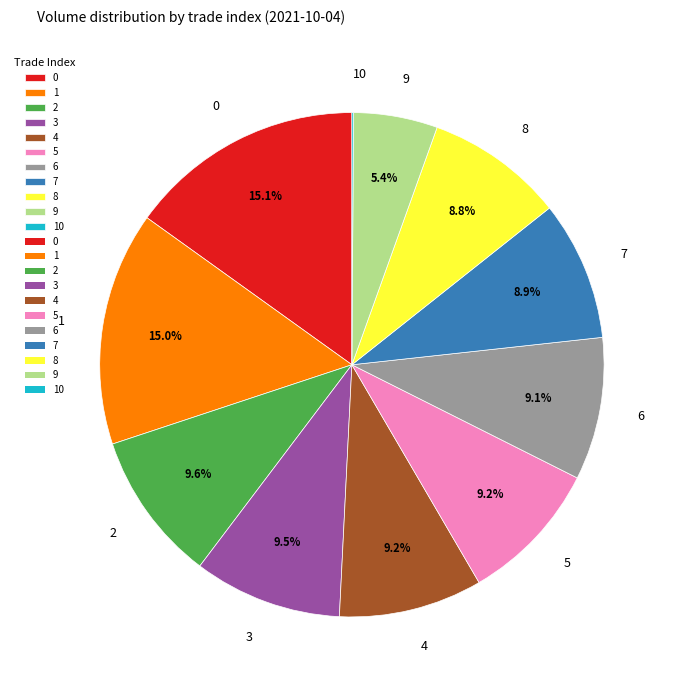

Is there a majority slice in this chart?

No